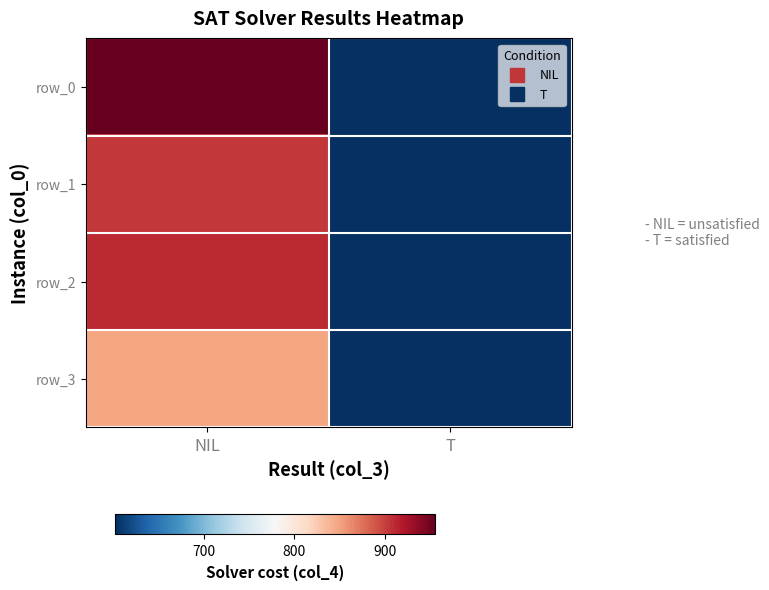

Count the number of data series in this chart.

4